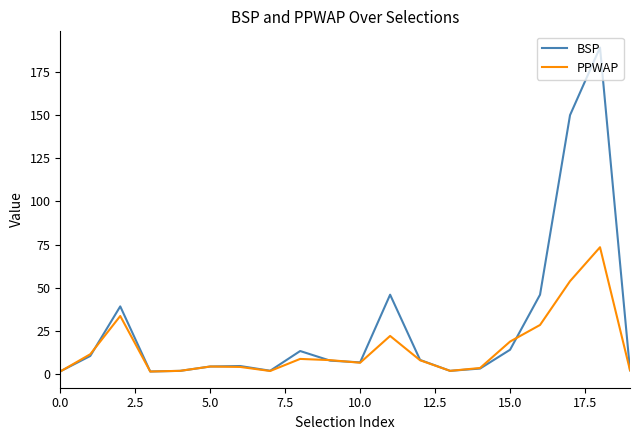

What is the maximum value shown in the chart?

189.2